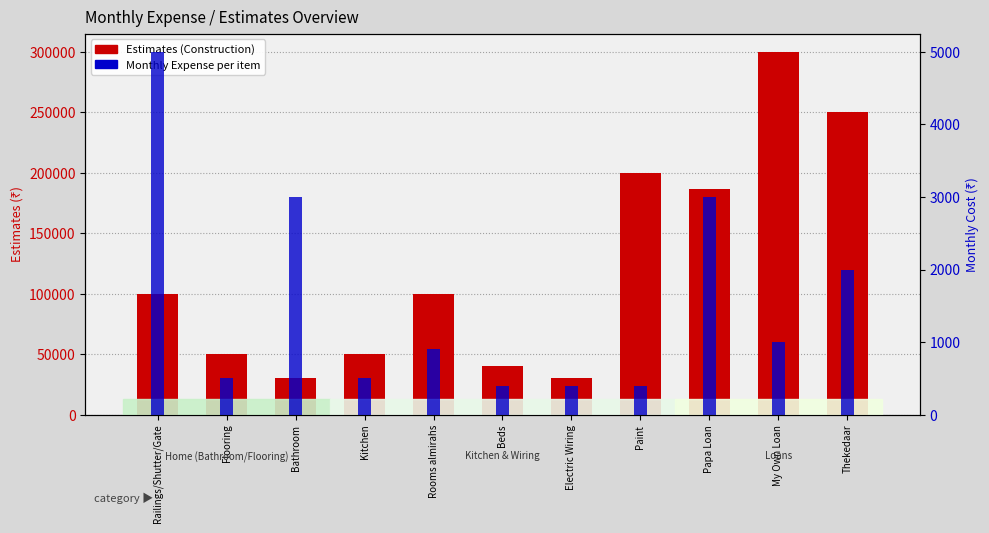

At which category does the chart reach its minimum across all series?

Beds